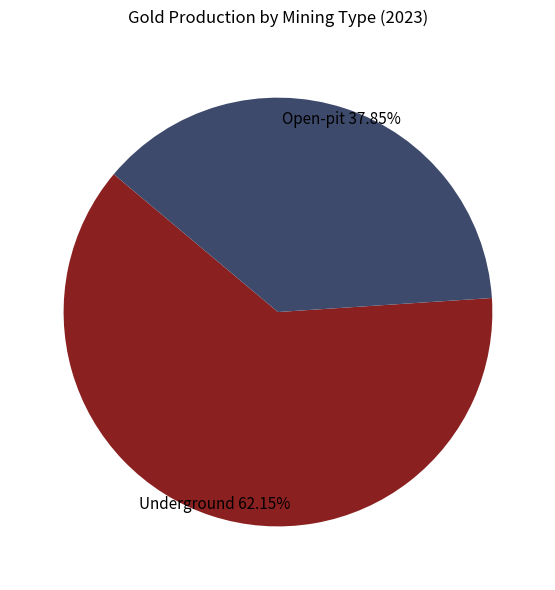

Rank the categories by value from lowest to highest.

Open-pit, Underground